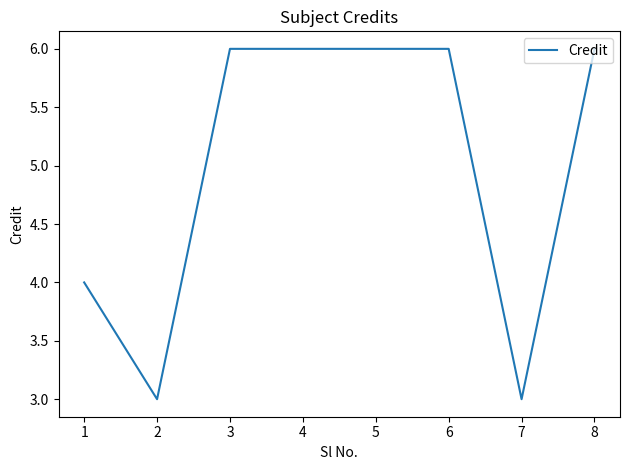

What is the difference between the maximum and minimum values?

3